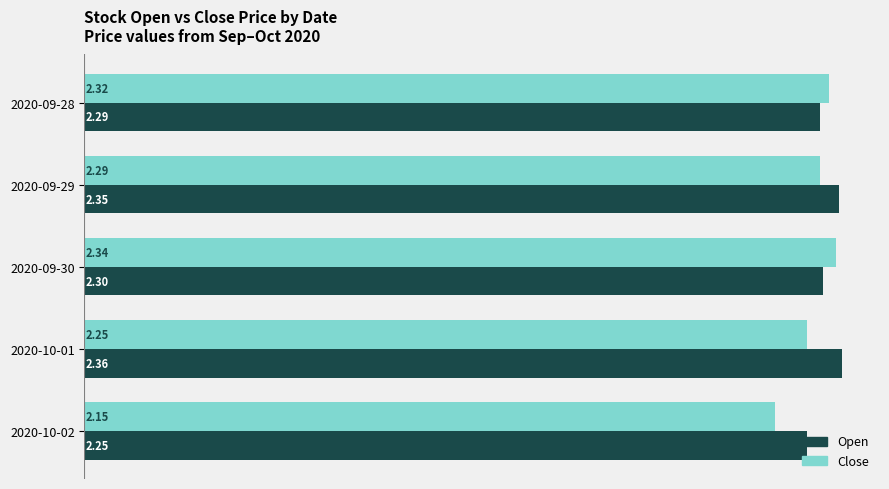

List the labels in order of Open value, smallest first.

2020-10-02, 2020-09-28, 2020-09-30, 2020-09-29, 2020-10-01